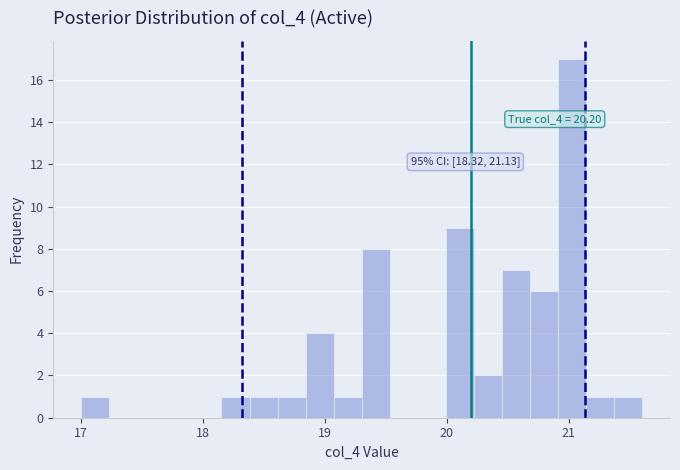

Read against the x-axis, roughly where is the centre of the tallest bar?

21.0